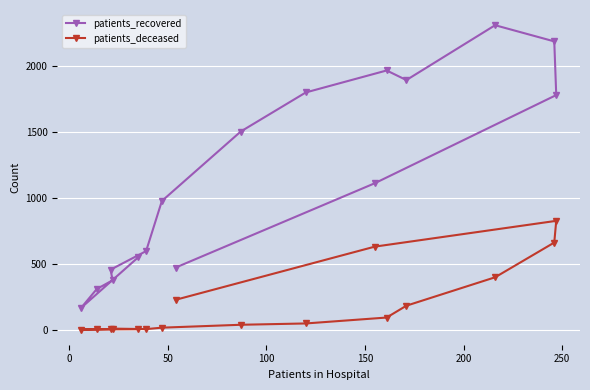

How many data points in patients_deceased are above 46?

7